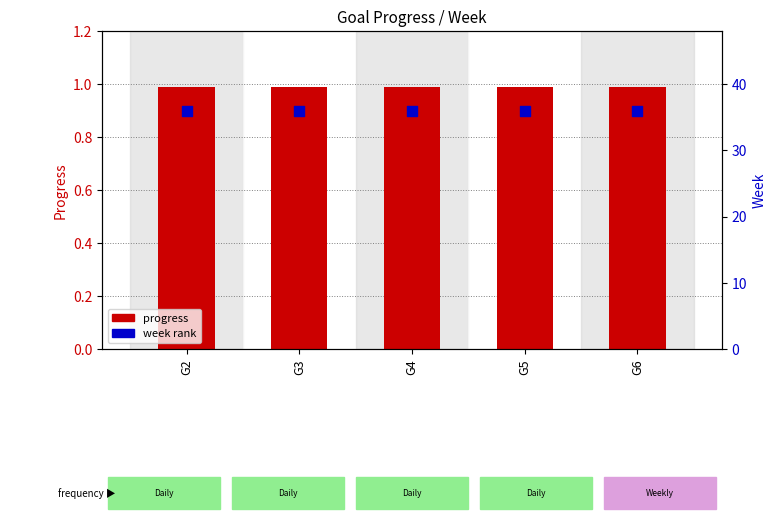

Is the value of progress at G5 greater than the value of week at G2?

No